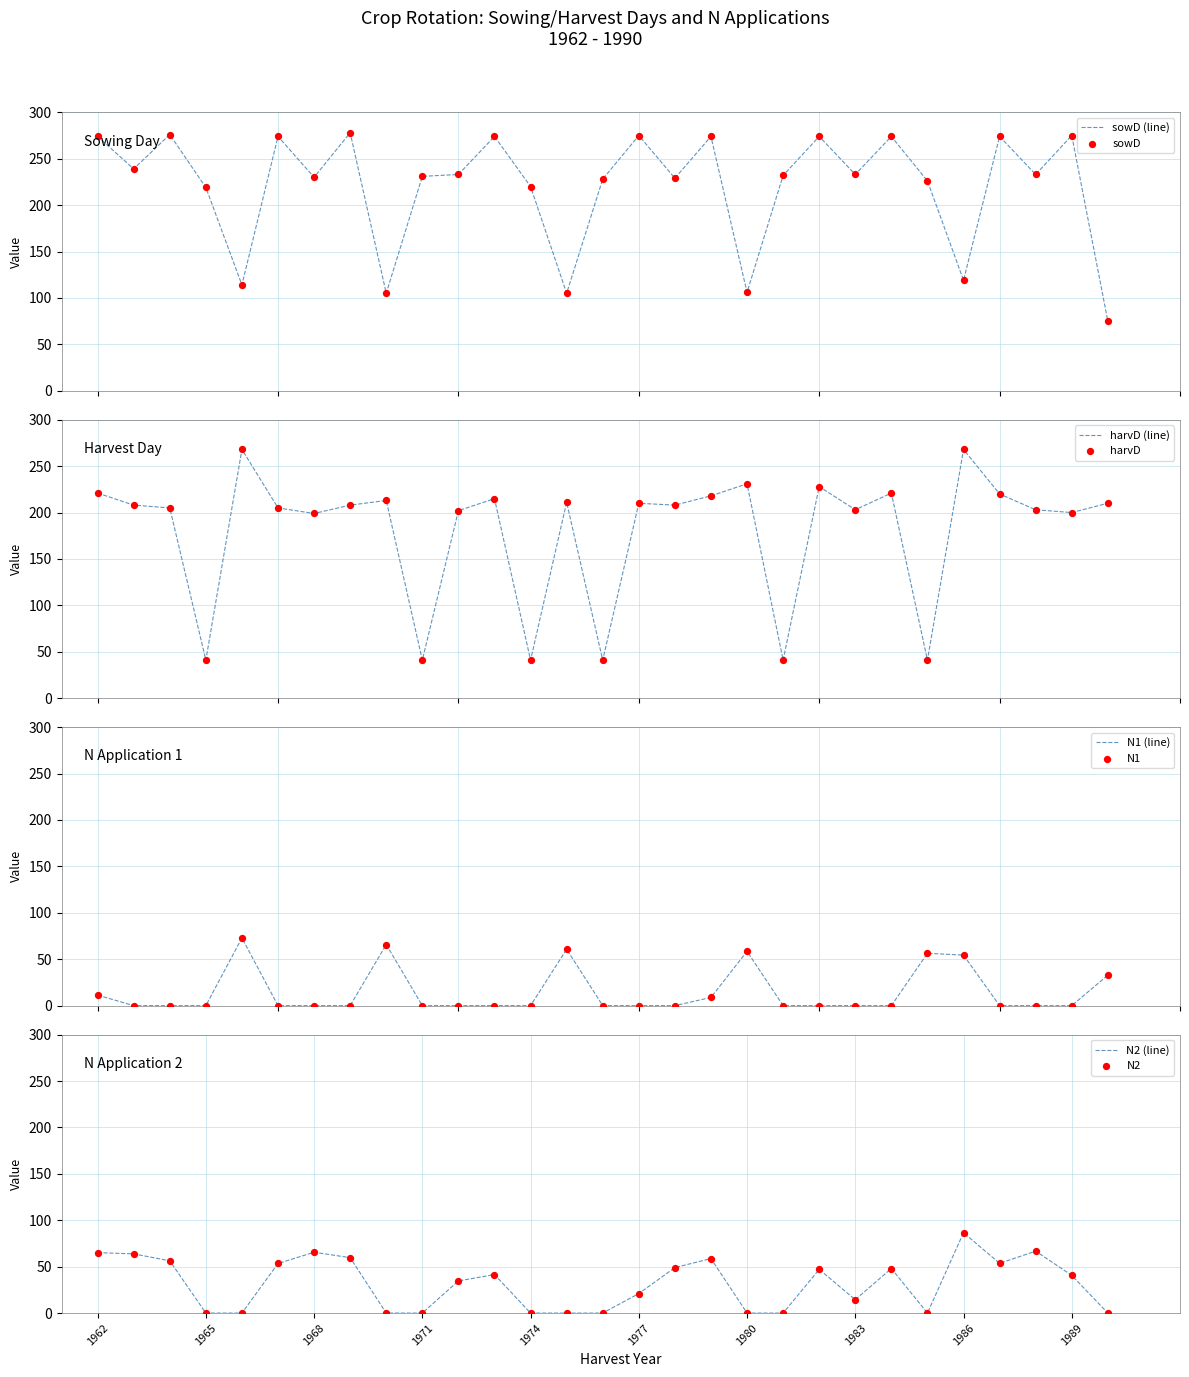

At how many categories does at least one series exceed 181?

29